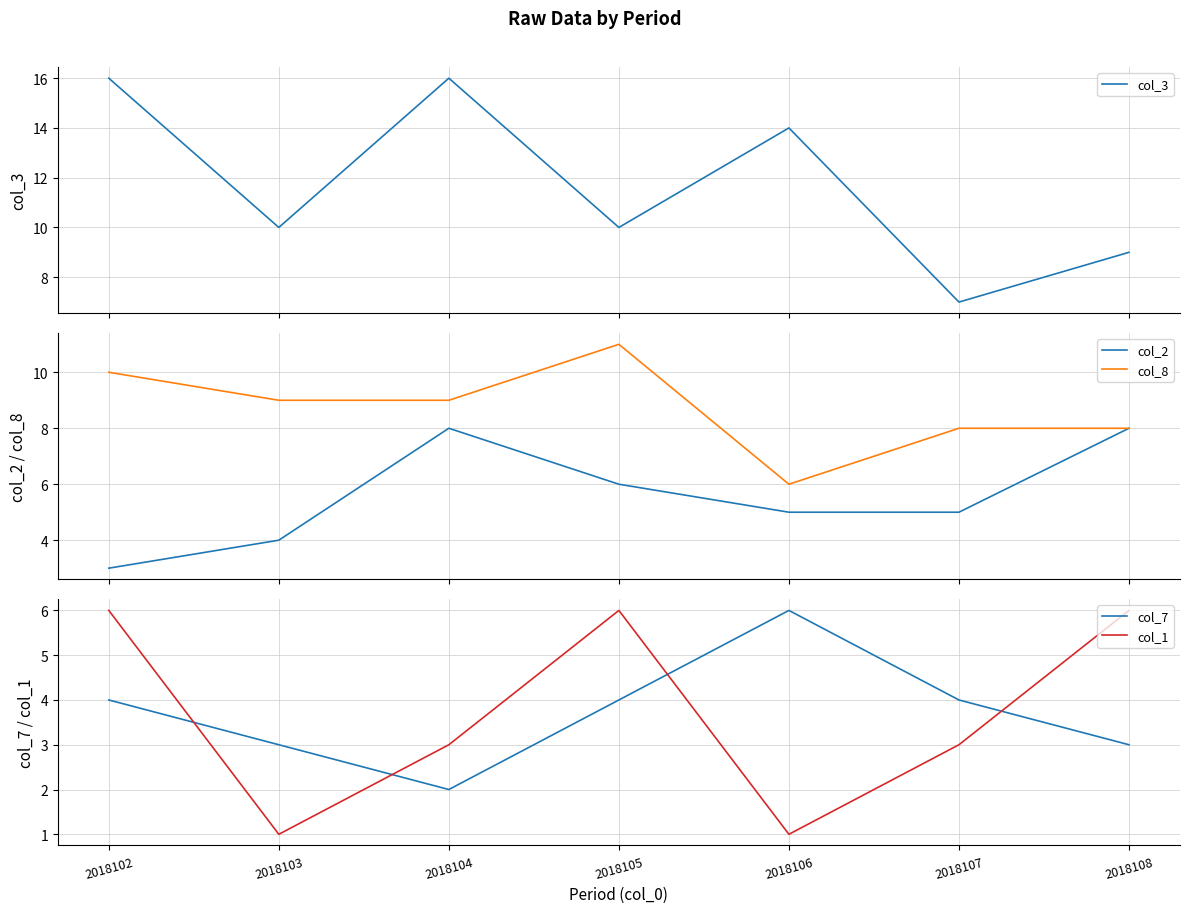

The value of col_2 at 2018105 is 6. True or false?

True